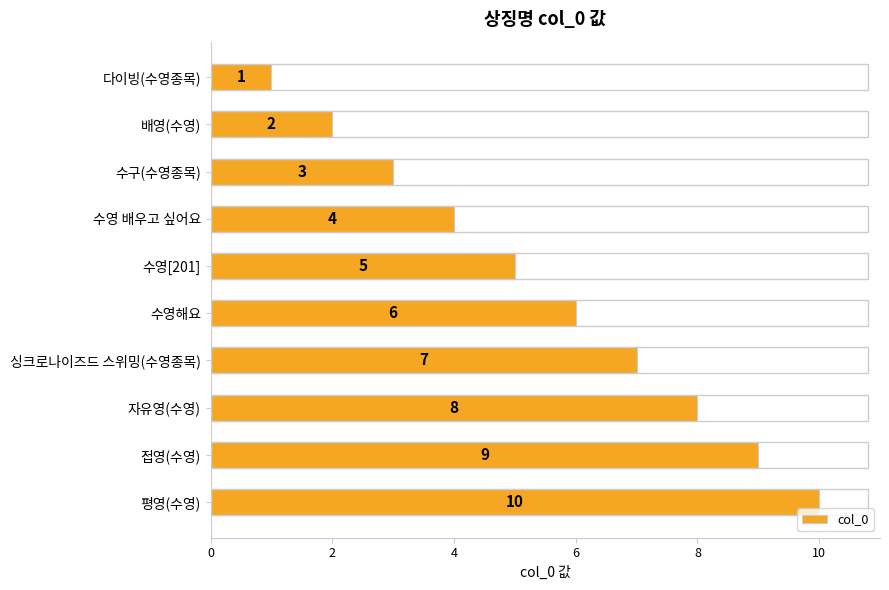

What is the label of the 5th bar from the top?

수영[201]